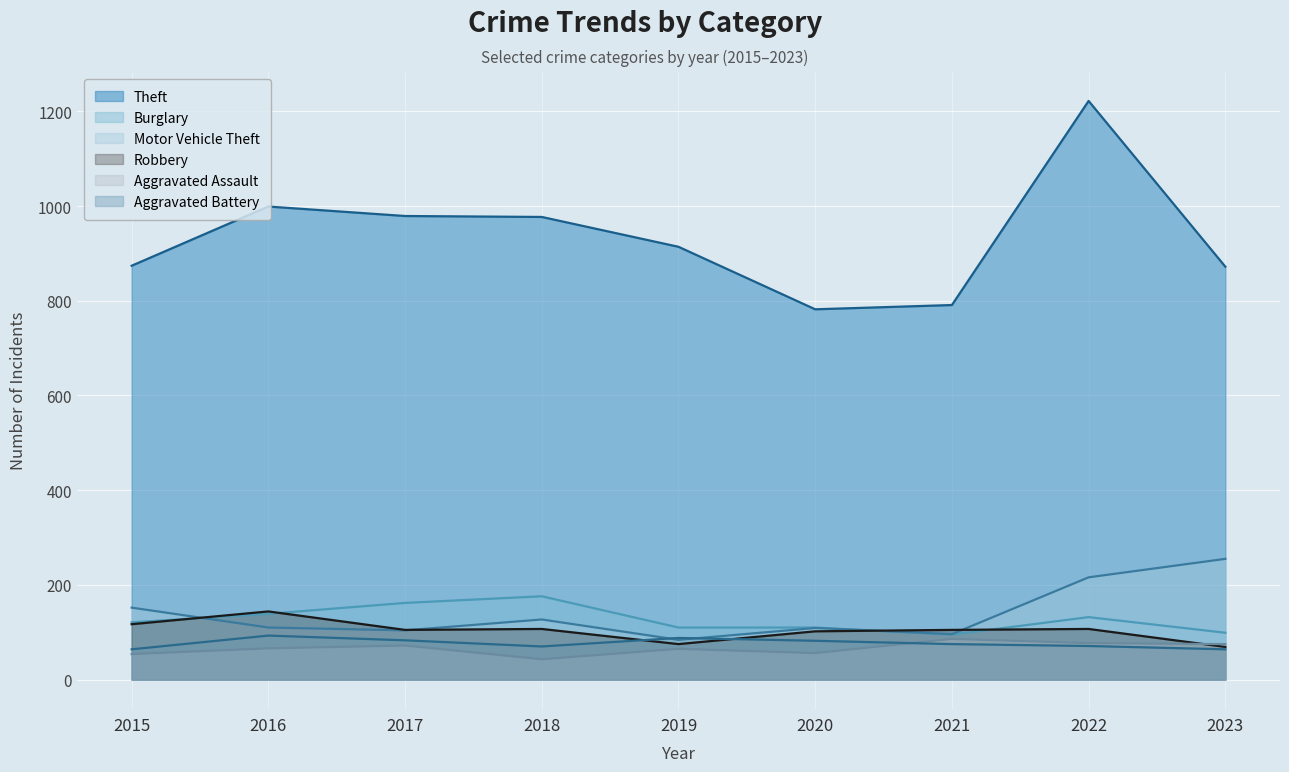

Reading left to right, extract all data points from this chart.

Theft: 2015=874	2016=999	2017=979	2018=977	2019=914	2020=782	2021=791	2022=1222	2023=872
Burglary: 2015=121	2016=139	2017=162	2018=176	2019=110	2020=110	2021=95	2022=132	2023=99
Motor Vehicle Theft: 2015=152	2016=110	2017=104	2018=127	2019=84	2020=109	2021=96	2022=216	2023=255
Robbery: 2015=117	2016=144	2017=105	2018=107	2019=75	2020=102	2021=105	2022=107	2023=69
Aggravated Assault: 2015=54	2016=66	2017=72	2018=43	2019=65	2020=56	2021=86	2022=77	2023=75
Aggravated Battery: 2015=64	2016=93	2017=83	2018=70	2019=88	2020=82	2021=75	2022=71	2023=64